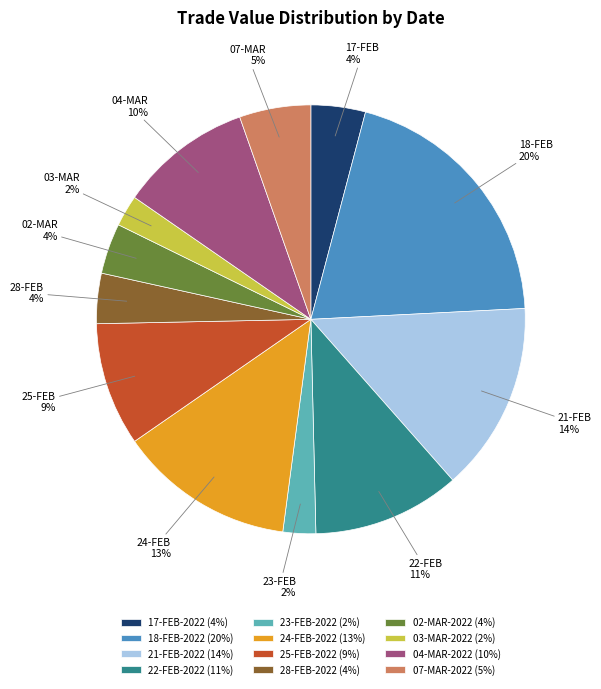

Between 28-FEB-2022 and 23-FEB-2022, which is larger?

28-FEB-2022